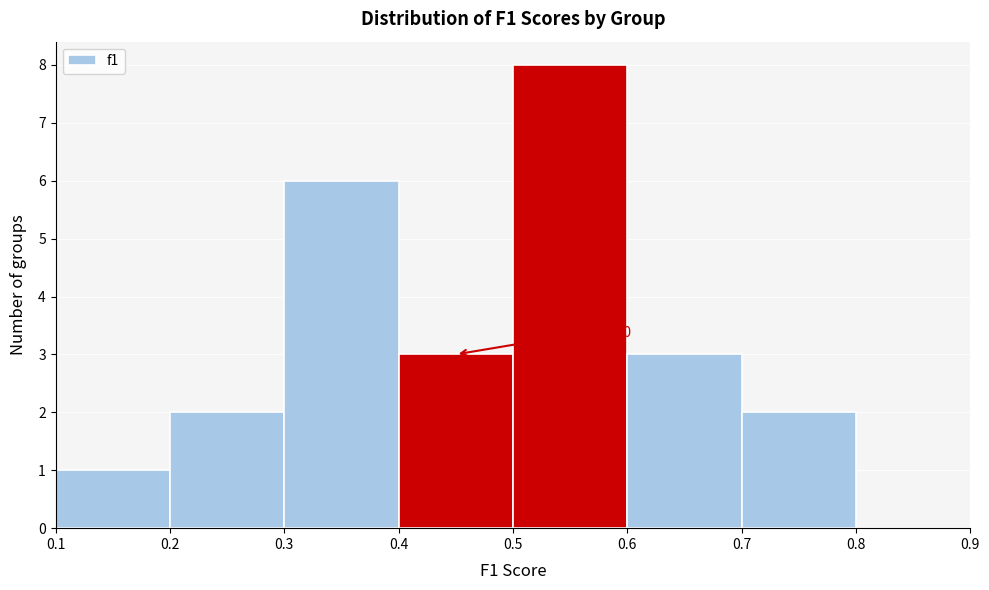

Over which range of the x-axis is the bar tallest?

0.5 to 0.6